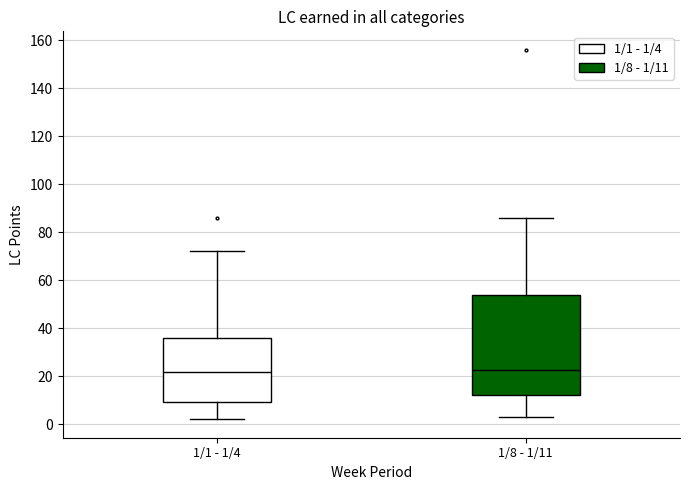

Reading left to right, read every box against the y-axis: the position of its median line, the range the box covers, and the ends of its whiskers. The values are not printed on the chart, so give them approximately, as read against the axis.

1/1 - 1/4: median 22, box 10 to 36, whiskers 2 to 72
1/8 - 1/11: median 22, box 12 to 54, whiskers 4 to 86